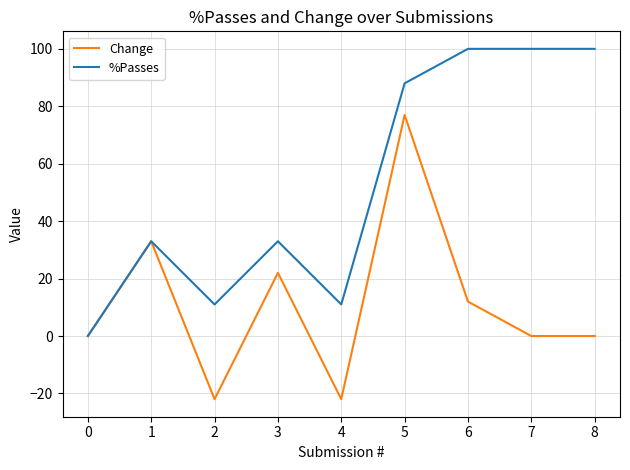

List the series in order of their overall mean, highest first.

%Passes, Change